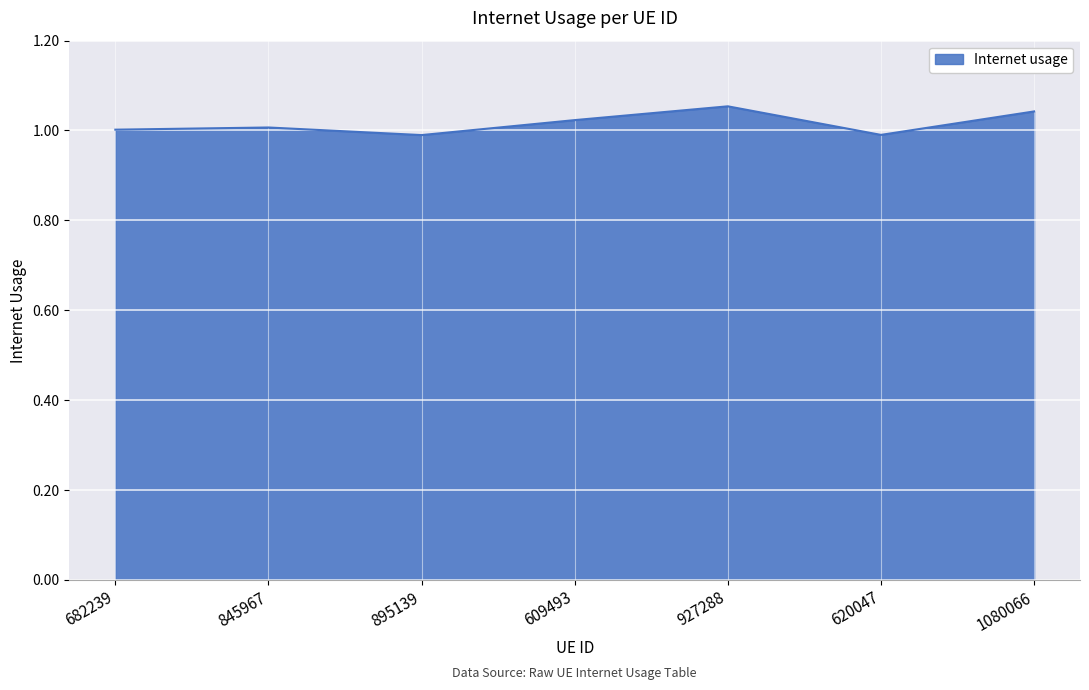

What position from the left is 682239?

1